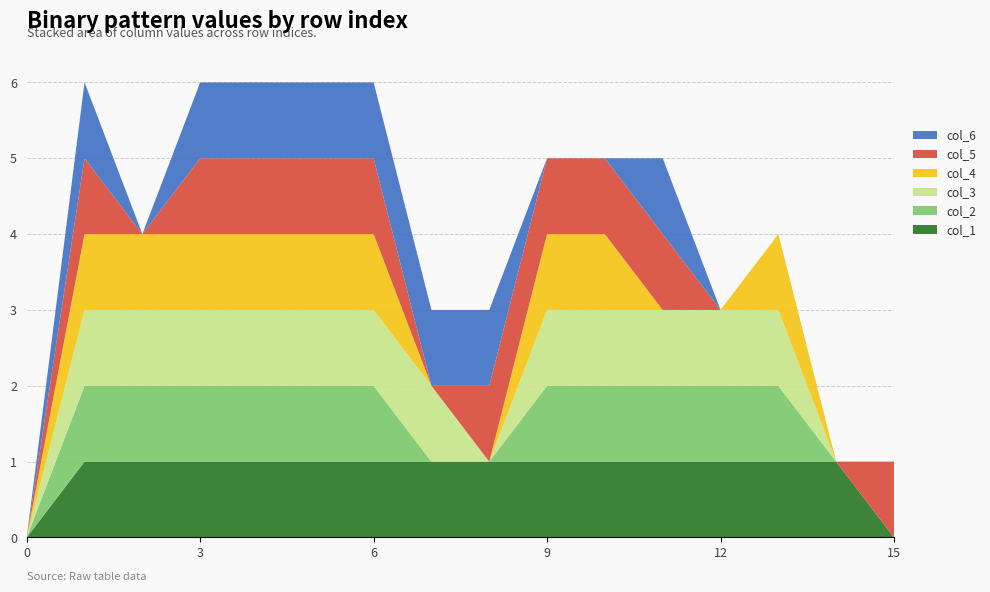

Reading right to left, transcribe all the data shown in this chart.

col_1: 15=0	14=1	13=1	12=1	11=1	10=1	9=1	8=1	7=1	6=1	5=1	4=1	3=1	2=1	1=1	0=0
col_2: 15=0	14=0	13=1	12=1	11=1	10=1	9=1	8=0	7=0	6=1	5=1	4=1	3=1	2=1	1=1	0=0
col_3: 15=0	14=0	13=1	12=1	11=1	10=1	9=1	8=0	7=1	6=1	5=1	4=1	3=1	2=1	1=1	0=0
col_4: 15=0	14=0	13=1	12=0	11=0	10=1	9=1	8=0	7=0	6=1	5=1	4=1	3=1	2=1	1=1	0=0
col_5: 15=1	14=0	13=0	12=0	11=1	10=1	9=1	8=1	7=0	6=1	5=1	4=1	3=1	2=0	1=1	0=0
col_6: 15=0	14=0	13=0	12=0	11=1	10=0	9=0	8=1	7=1	6=1	5=1	4=1	3=1	2=0	1=1	0=0